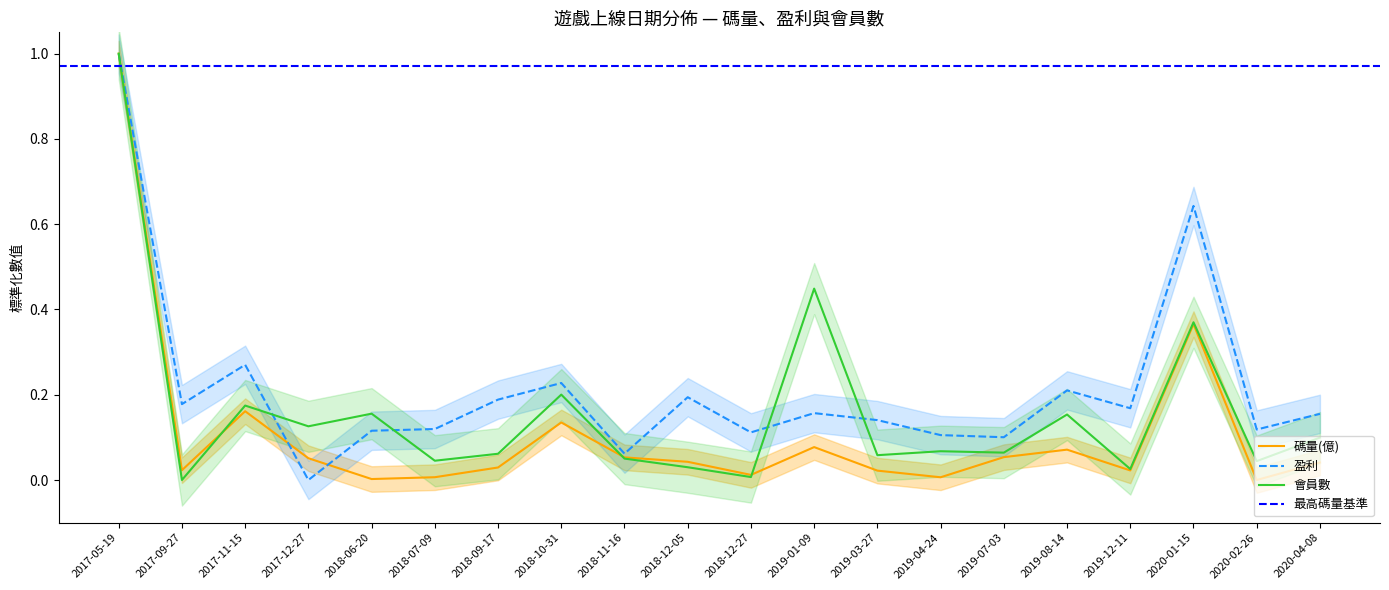

Is it true that 碼量(億) equals 0.0 at 2017-09-27?

True